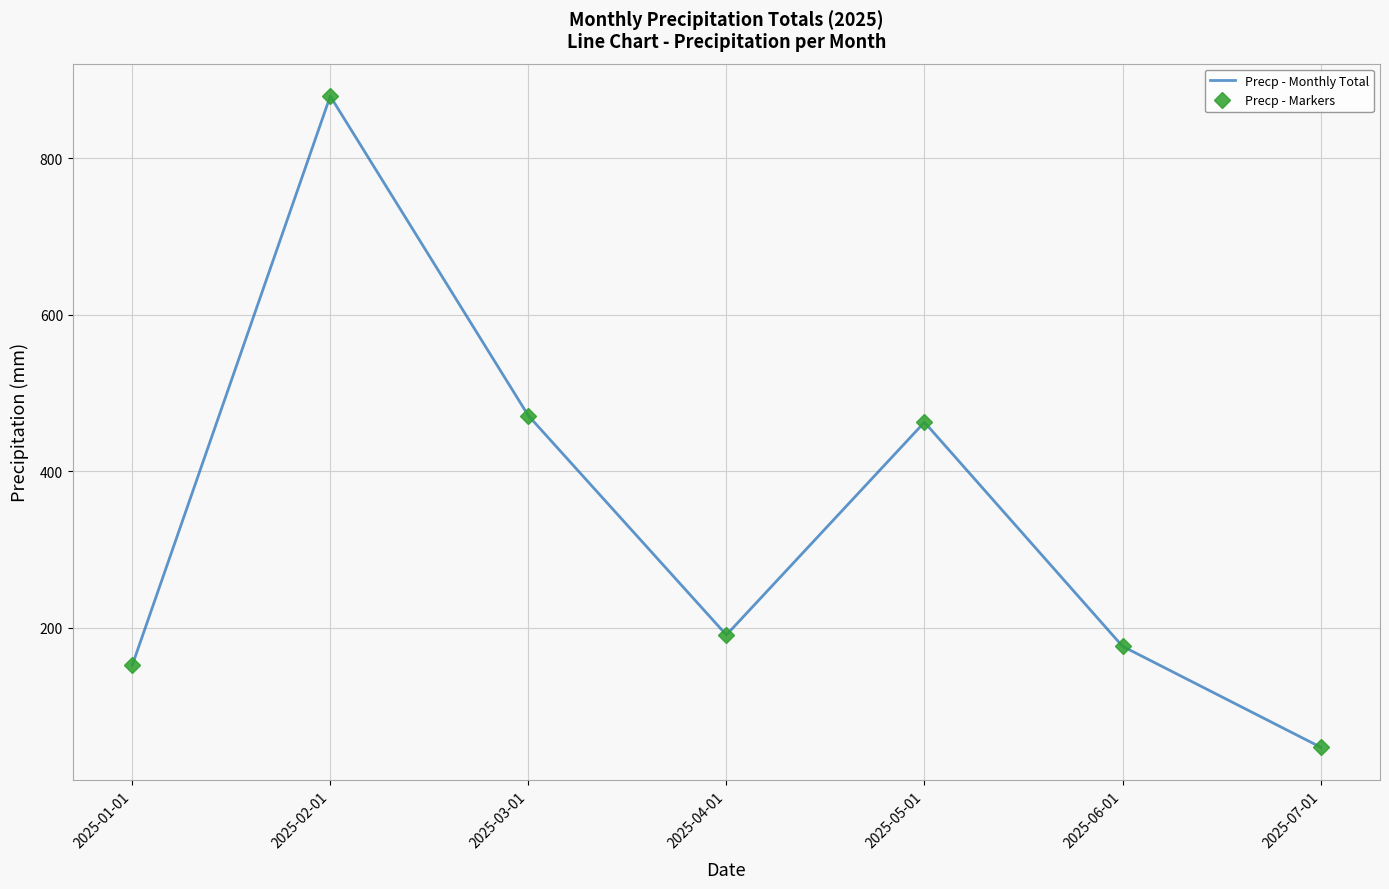

What is the greatest value displayed?

879.5